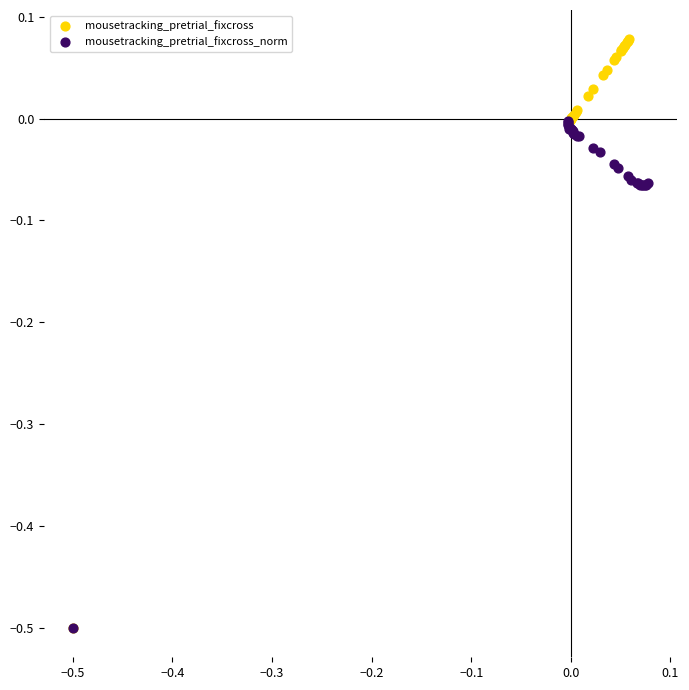

What are all the series names shown in the legend?

mousetracking_pretrial_fixcross, mousetracking_pretrial_fixcross_norm